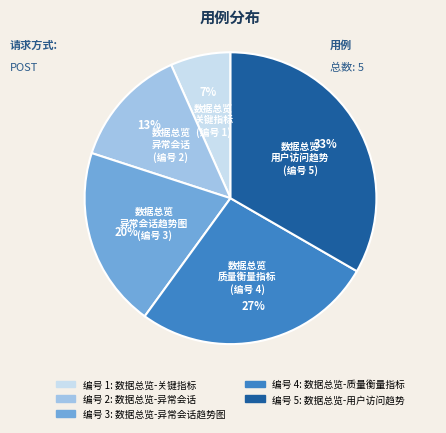

Is there any slice that represents more than half of the pie?

No